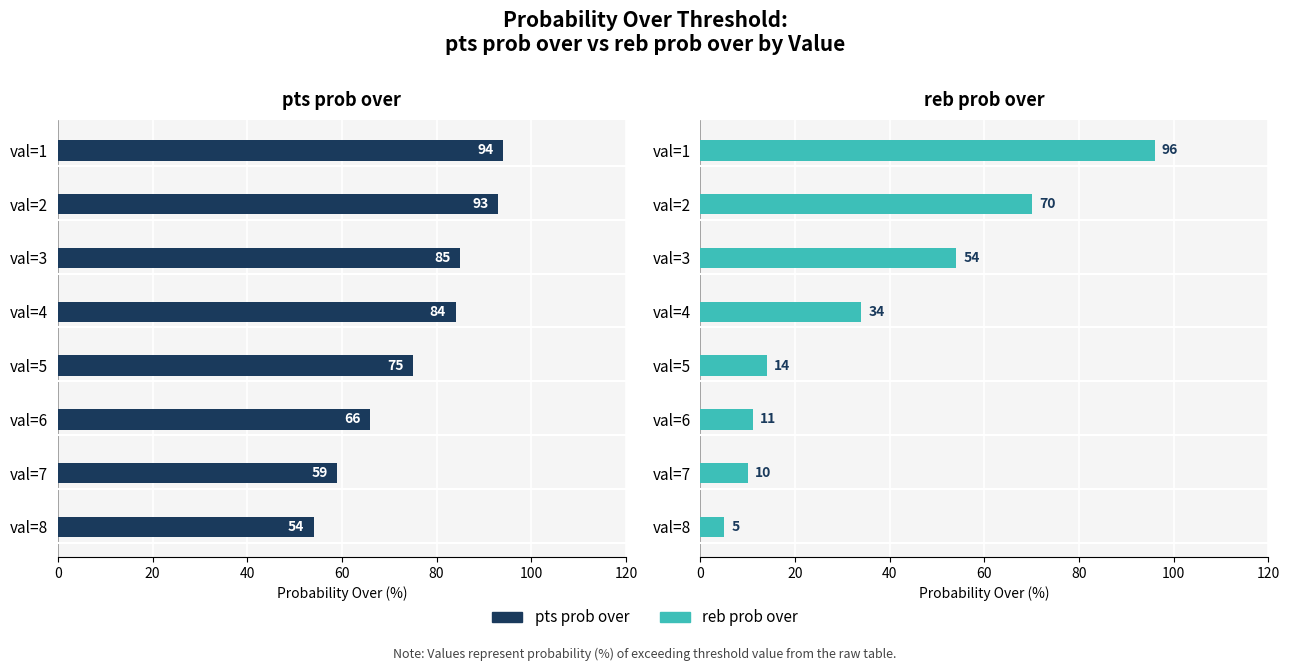

What is the value of the reb prob over bar at the 7th from the left?

10